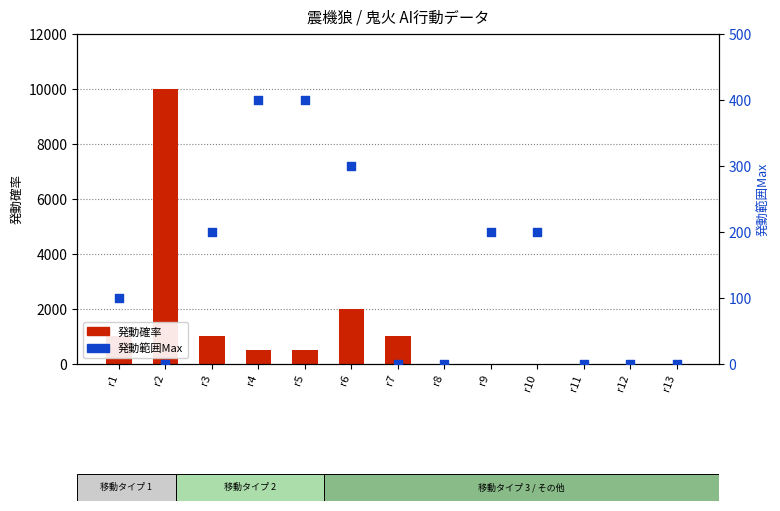

What are all the series names shown in the legend?

発動確率, 発動範囲Max